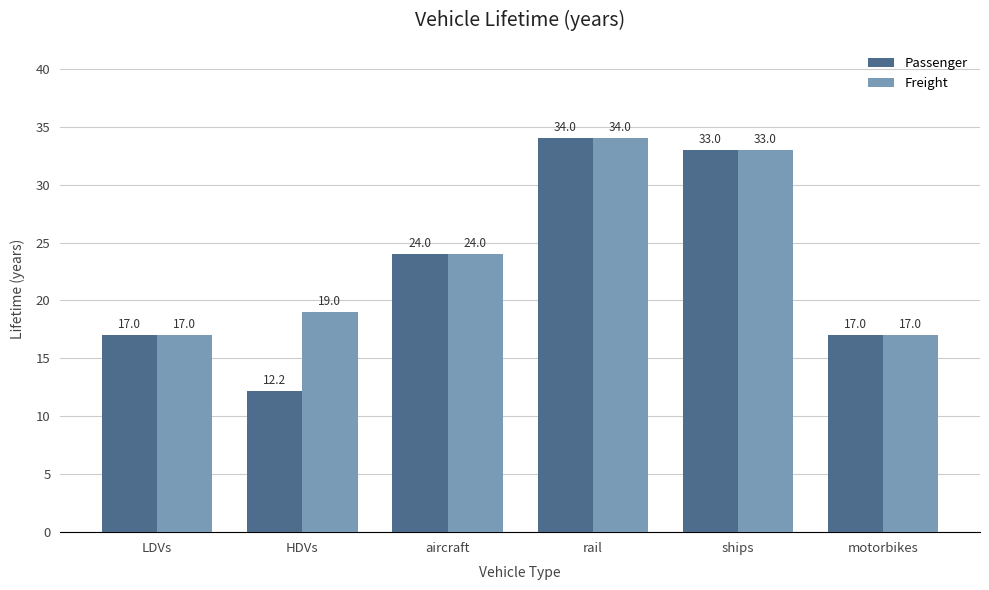

What are all the series names shown in the legend?

Passenger, Freight